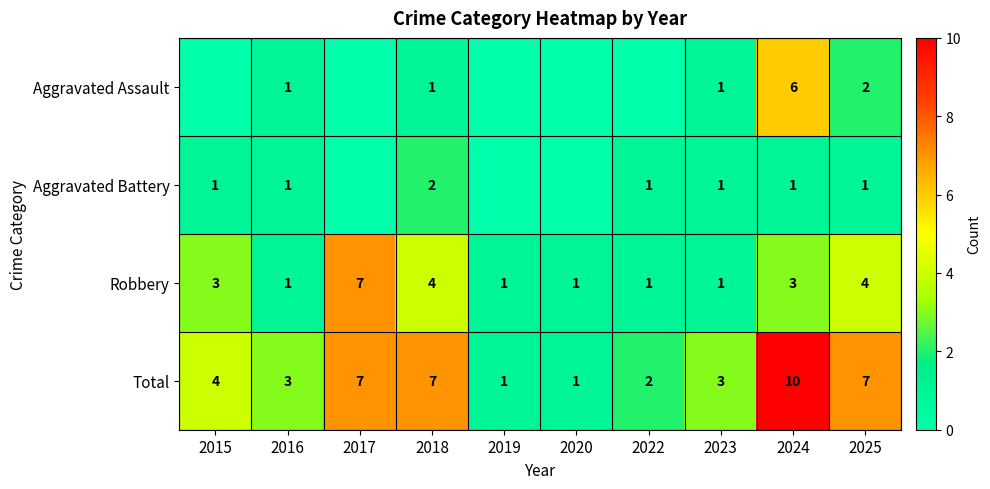

What is the difference between the second highest and minimum values in the Total series?

6